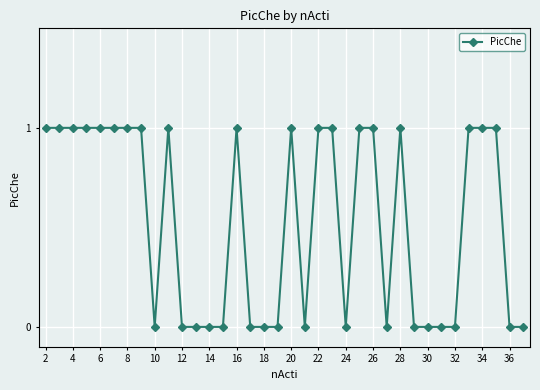

Count the number of data series in this chart.

1